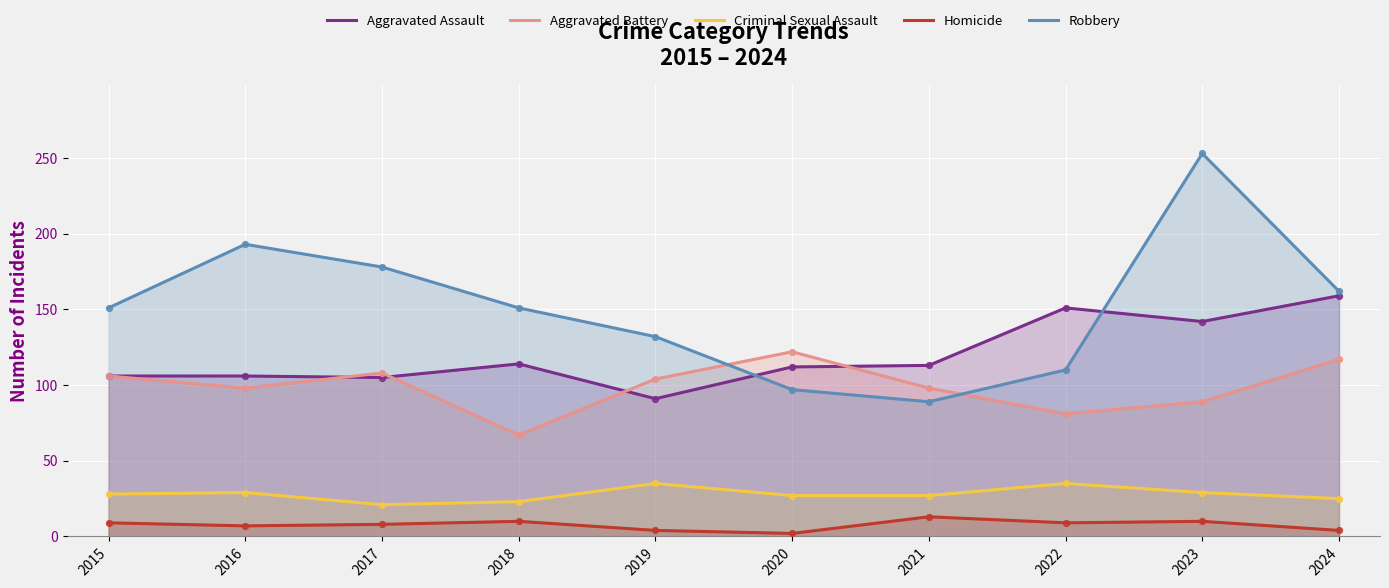

At which category is the sum across all series the highest?

2023